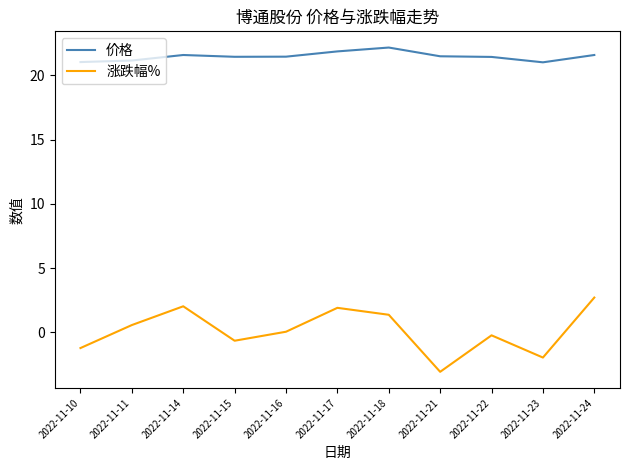

True or false: 价格 and 涨跌幅% cross at least once.

False